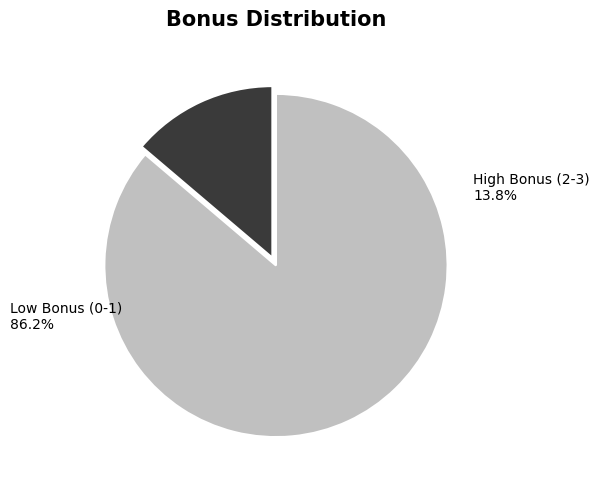

Which has a higher value, Low Bonus (0-1) or High Bonus (2-3)?

Low Bonus (0-1)